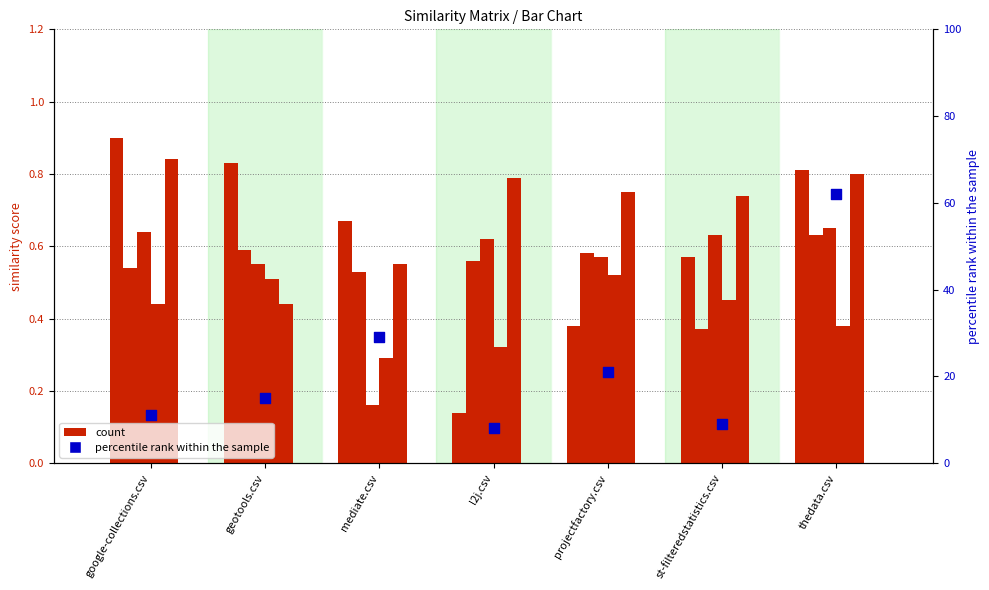

Is the value of thedata.csv at st-filteredstatistics.csv greater than the value of google-collections.csv at st-filteredstatistics.csv?

Yes